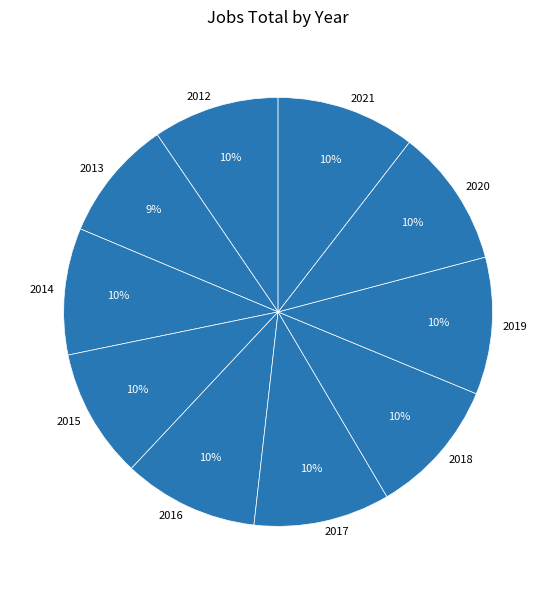

To the nearest percent, what portion does 2012 represent?

10%